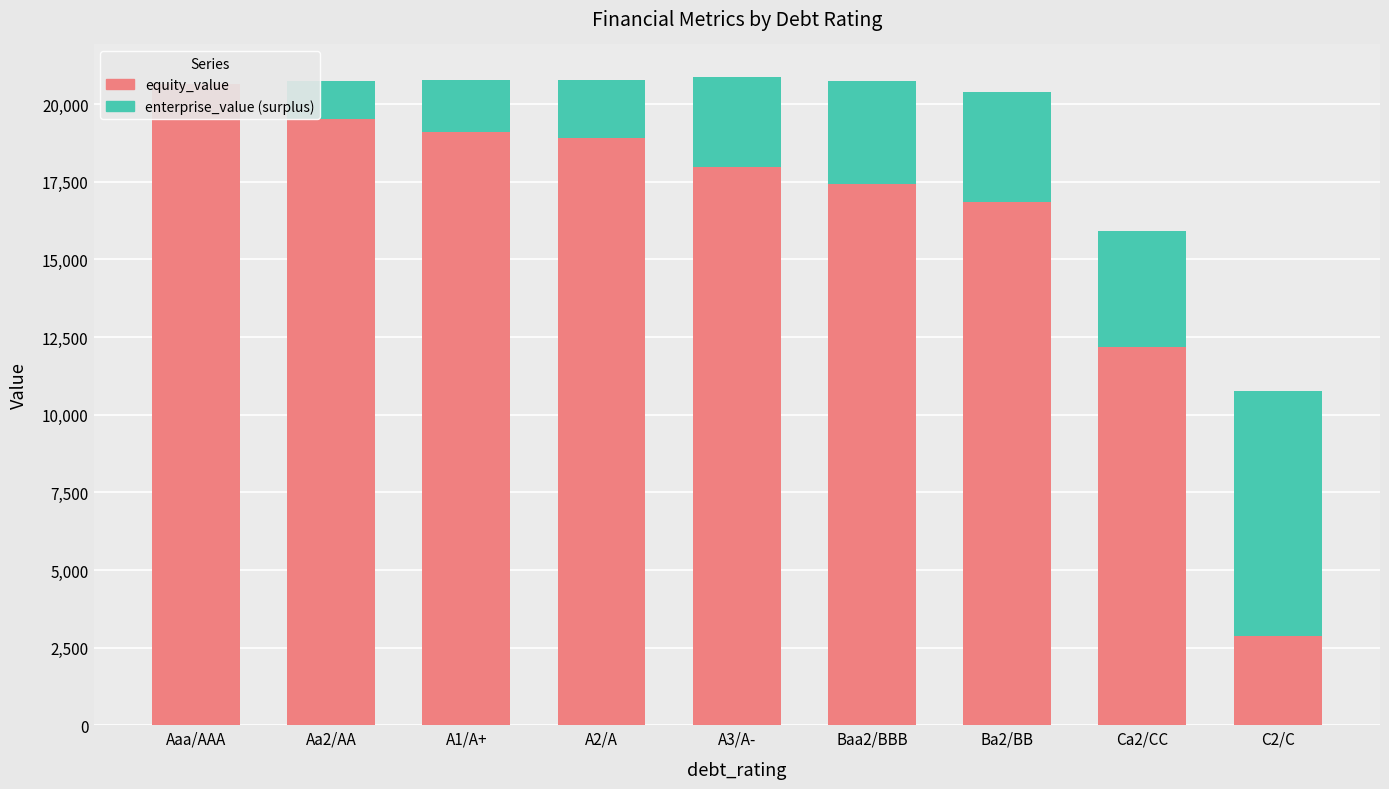

Where is equity_value nearest to the value 11748?

Ca2/CC